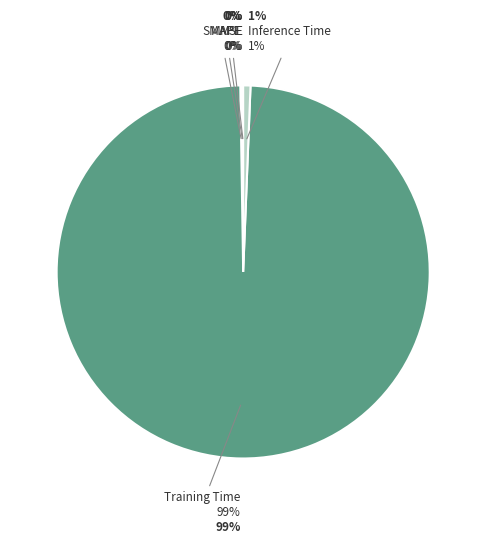

How many segments does this pie chart have?

5